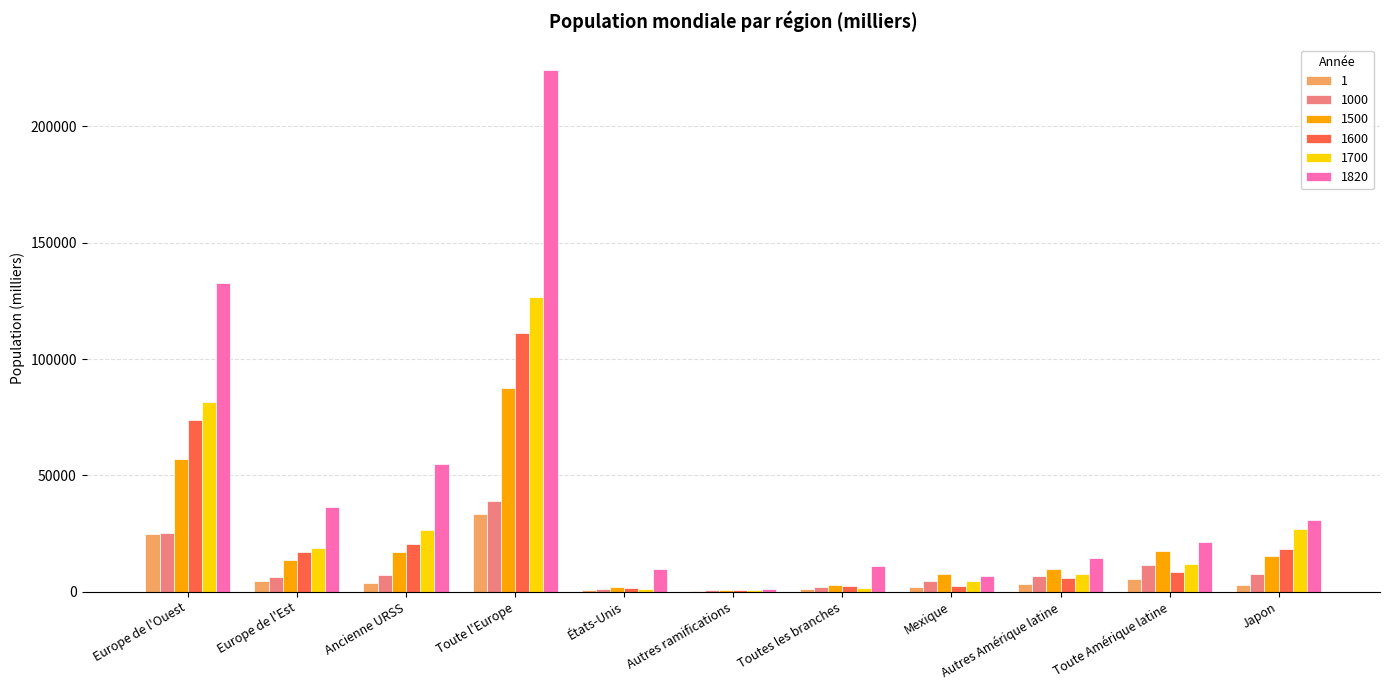

At which category is the sum across all series the highest?

Toute l'Europe